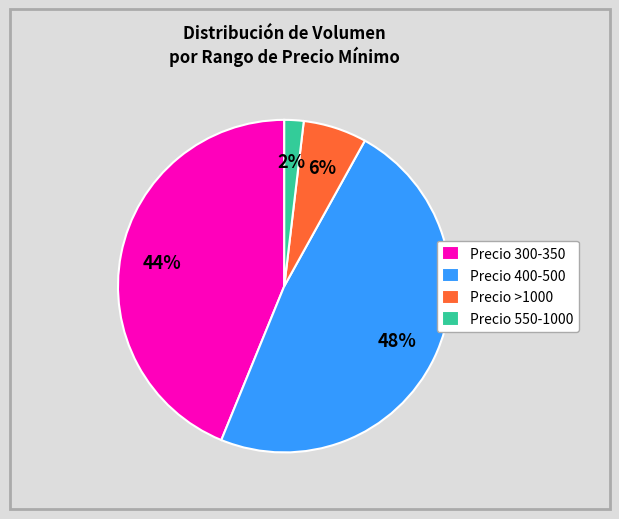

Is it true that Precio >1000 is 17% of the pie?

False